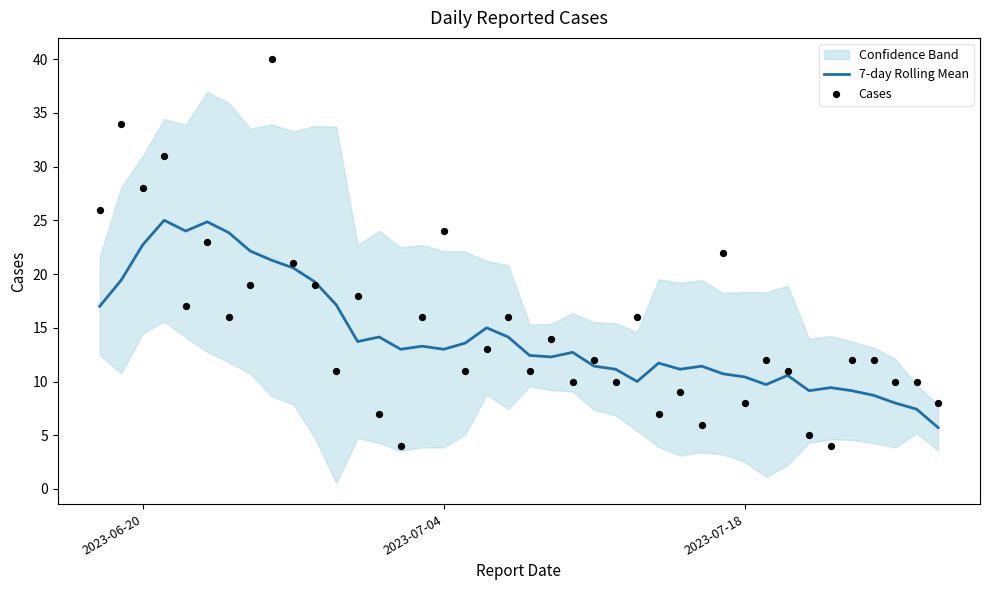

Which series contains the highest Y value?

Cases